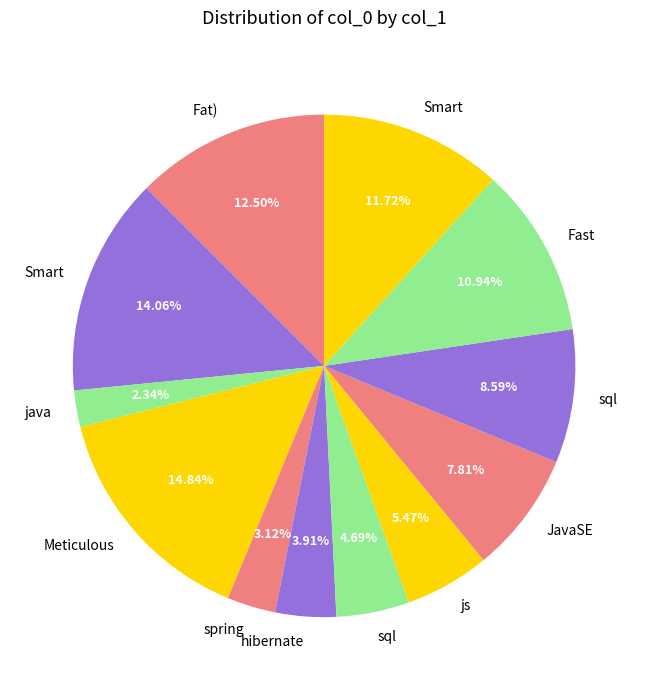

Does any single category account for the majority?

No